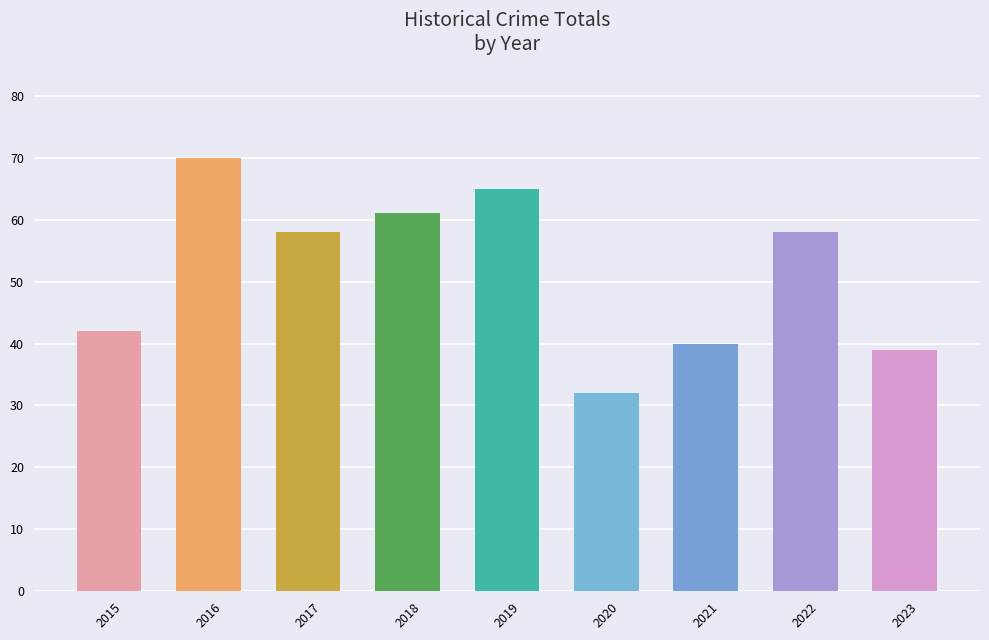

Which has a higher value, 2023 or 2022?

2022